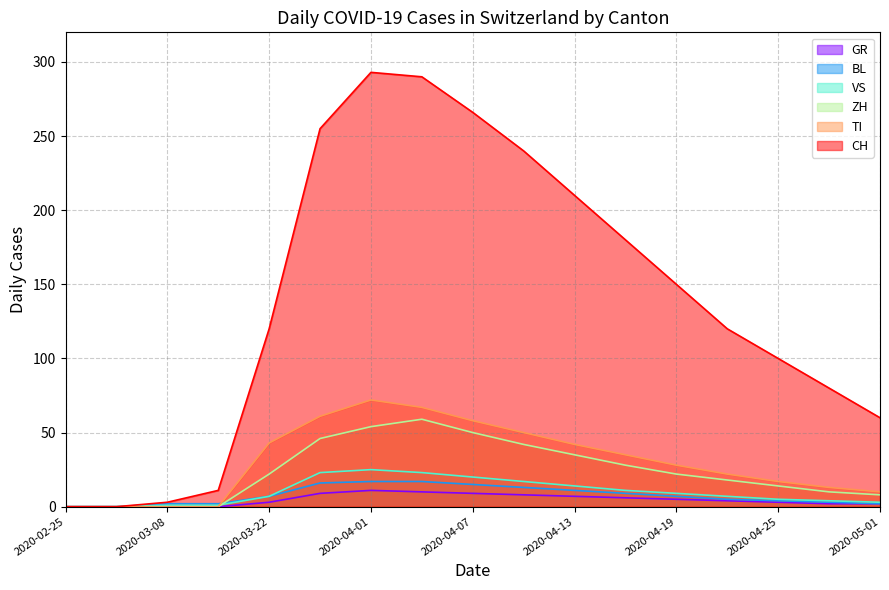

Does the chart have visible grid lines?

Yes